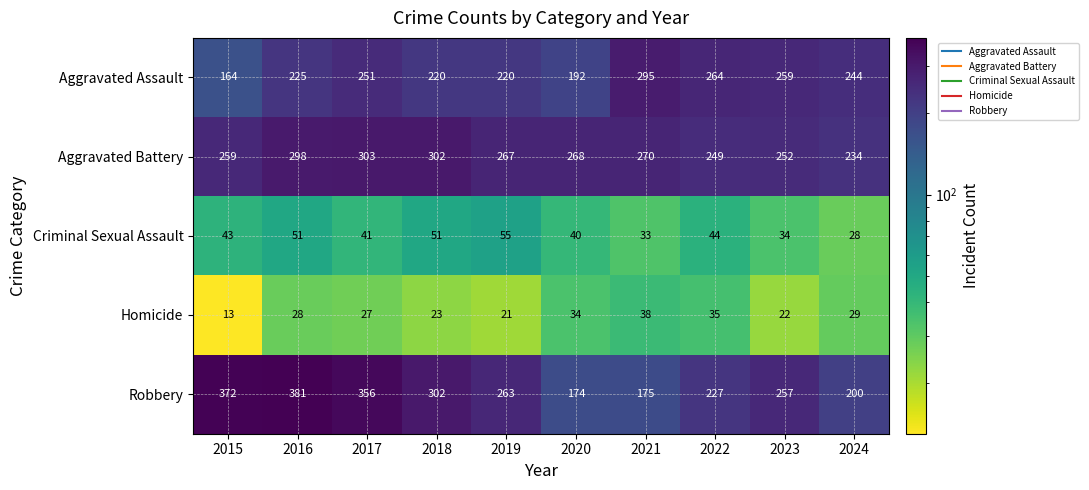

What is the difference between the second highest and minimum values in the Aggravated Assault series?

100